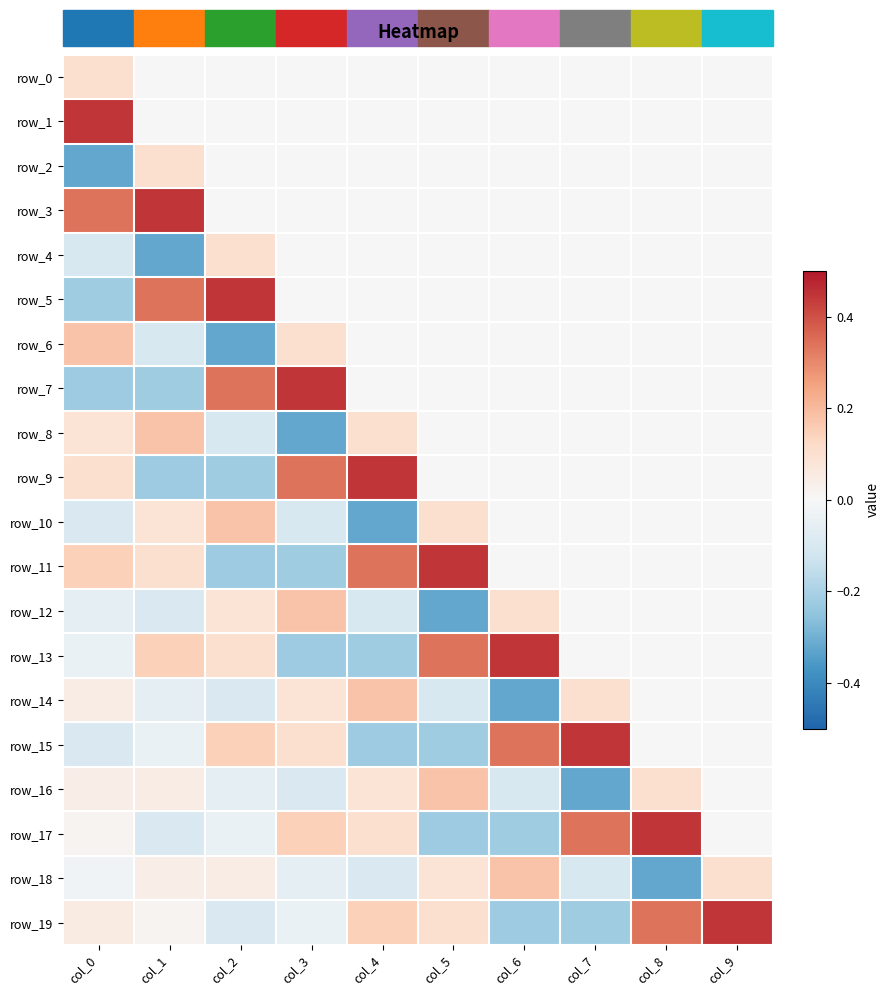

Which series has the largest range (max minus min)?

row_7